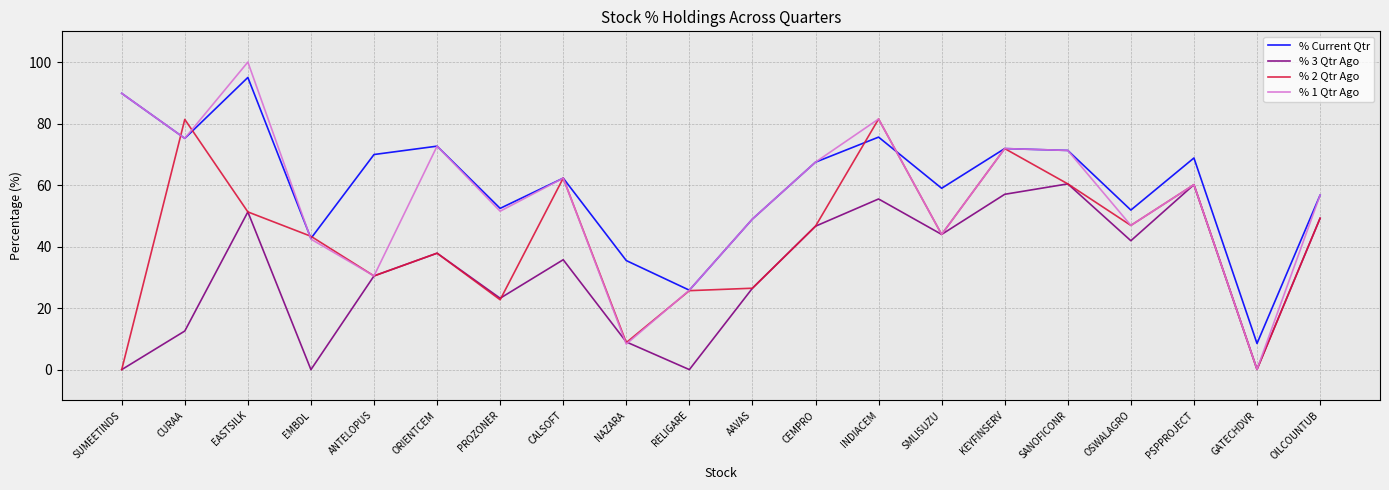

True or false: % Current Qtr has more than 0 points higher than both neighbors.

True